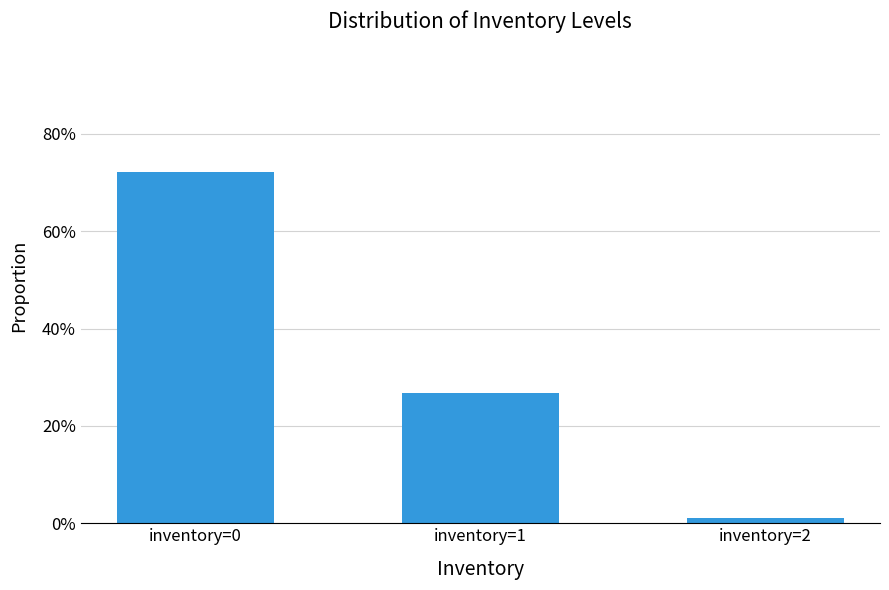

Does the chart contain any negative values?

No